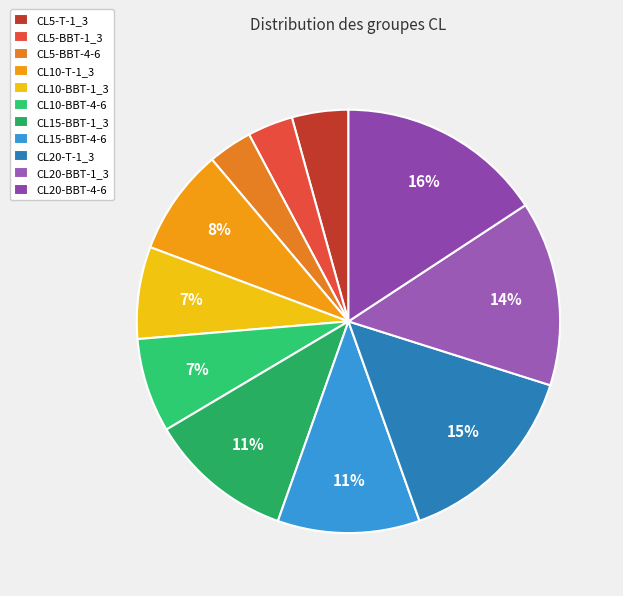

How many segments does this pie chart have?

11